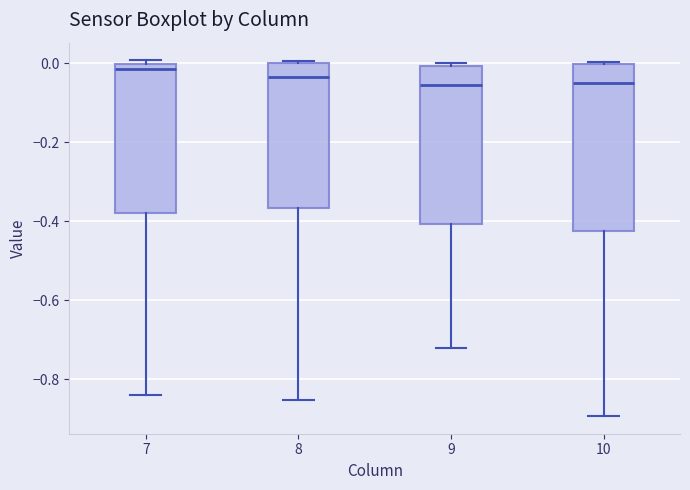

Where is the lower edge of the box at x = 8 on the y-axis? The values are not printed on the chart, so give them approximately, as read against the axis.

-0.36